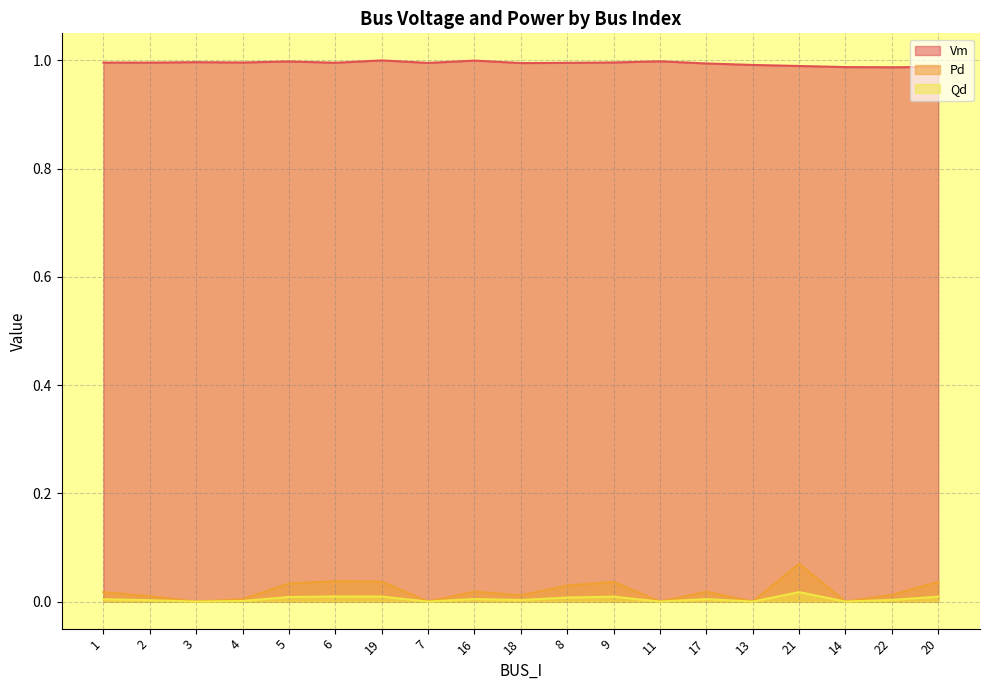

Where is Qd nearest to the value 0?

3